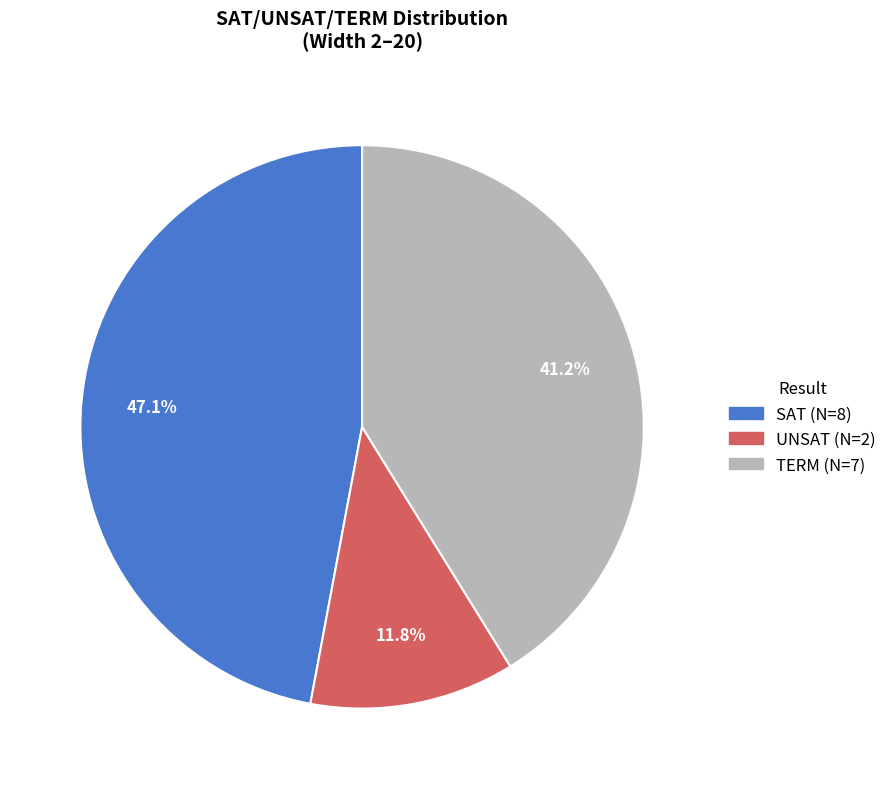

Which slice is the largest?

SAT